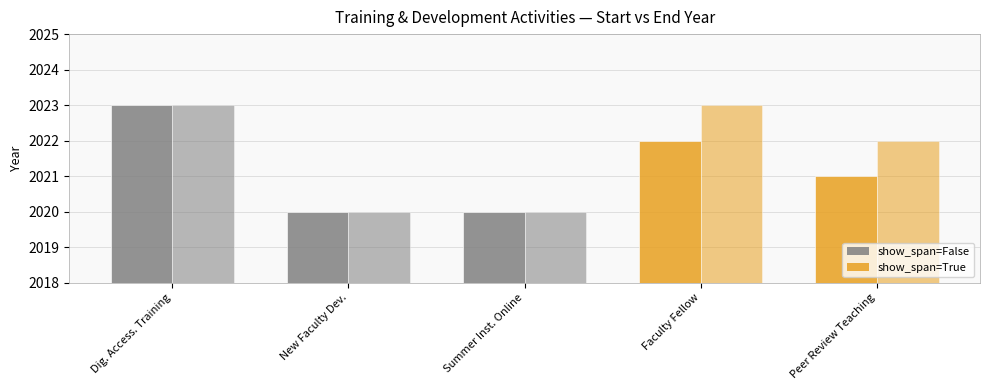

How many series are shown in this chart?

2